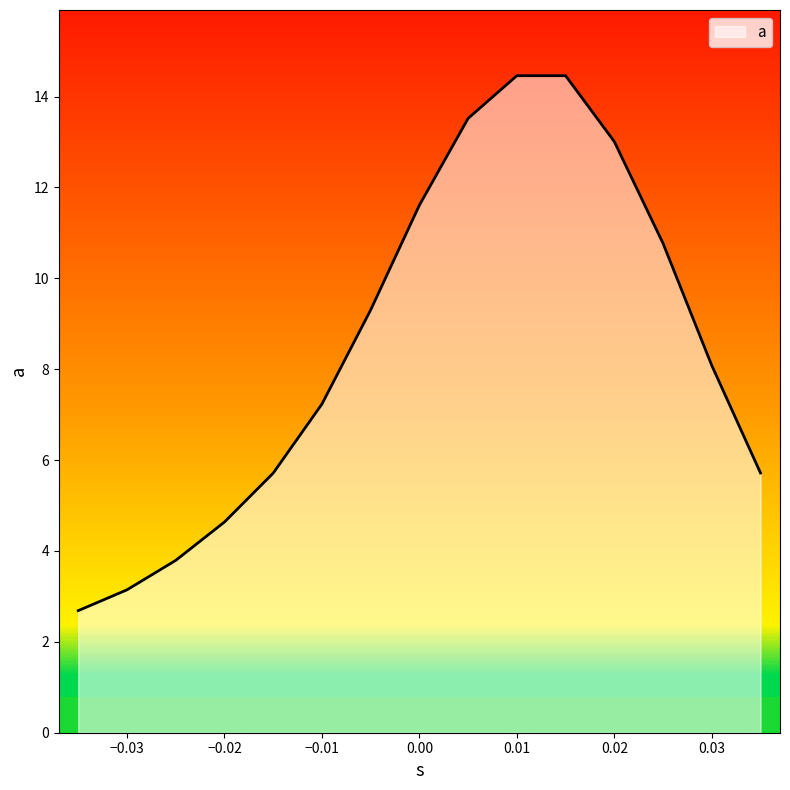

Read the value at 0.035.

5.7